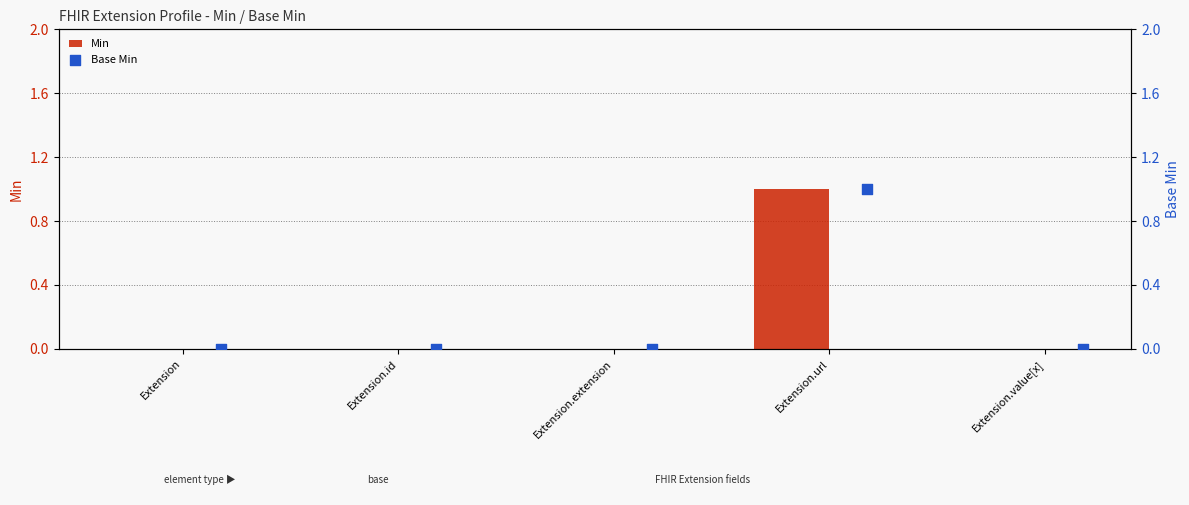

Is it true that Min equals 0 at Extension?

True